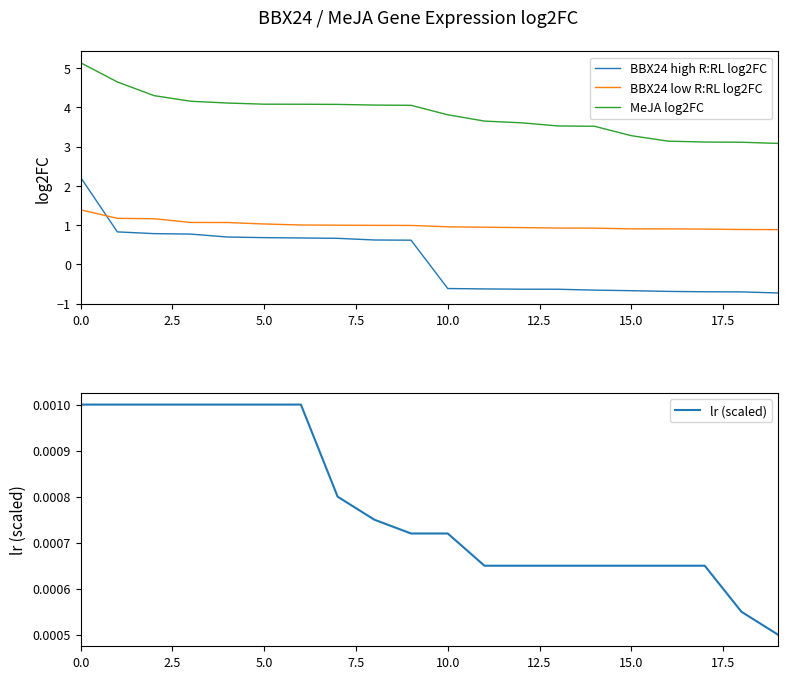

Reading left to right, transcribe all the data shown in this chart.

BBX24 high R:RL log2FC: 2.2	0.8	0.8	0.8	0.7	0.7	0.7	0.7	0.6	0.6	-0.6	-0.6	-0.6	-0.6	-0.7	-0.7	-0.7	-0.7	-0.7	-0.7
BBX24 low R:RL log2FC: 1.4	1.2	1.2	1.1	1.1	1.0	1.0	1.0	1.0	1.0	1.0	0.9	0.9	0.9	0.9	0.9	0.9	0.9	0.9	0.9
MeJA log2FC: 5.1	4.6	4.3	4.2	4.1	4.1	4.1	4.1	4.1	4.1	3.8	3.7	3.6	3.5	3.5	3.3	3.1	3.1	3.1	3.1
lr (scaled): 0.0	0.0	0.0	0.0	0.0	0.0	0.0	0.0	0.0	0.0	0.0	0.0	0.0	0.0	0.0	0.0	0.0	0.0	0.0	0.0